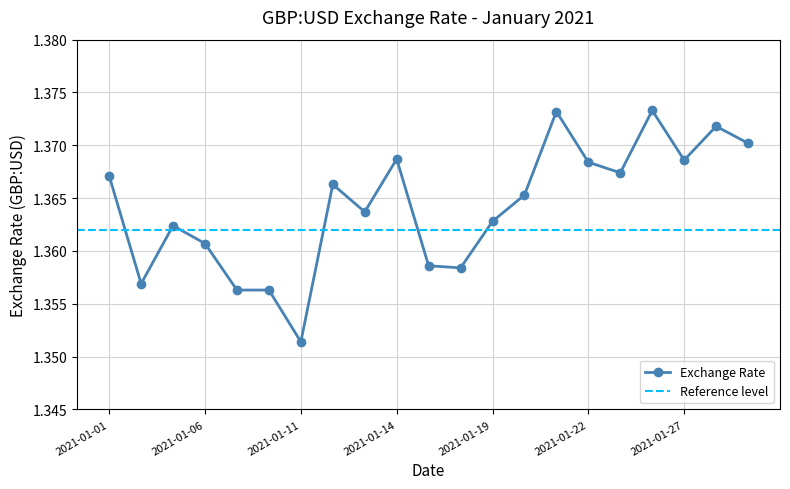

Does the chart have visible grid lines?

Yes